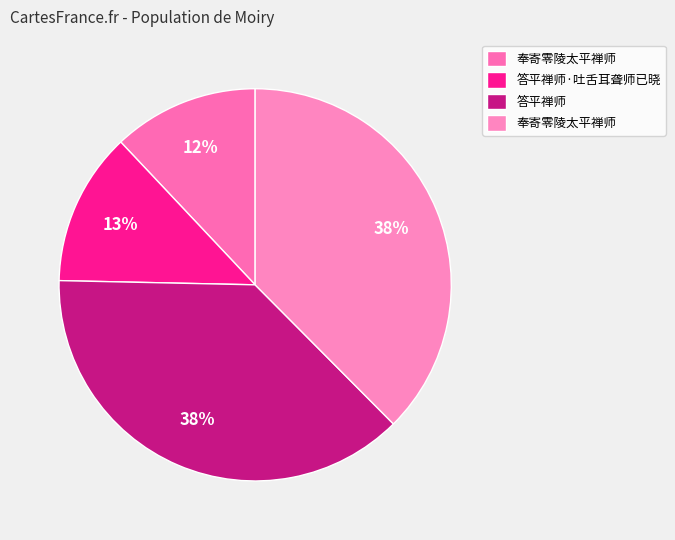

Is there any slice that represents more than half of the pie?

No